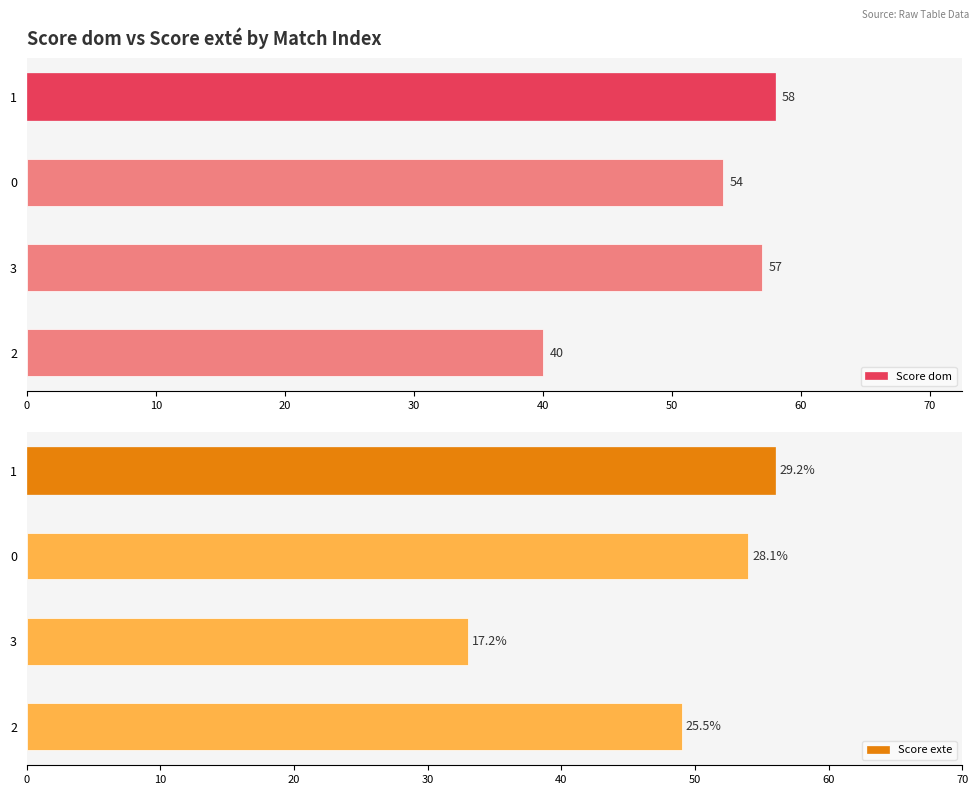

Rank the categories by Score dom value from lowest to highest.

2, 0, 3, 1